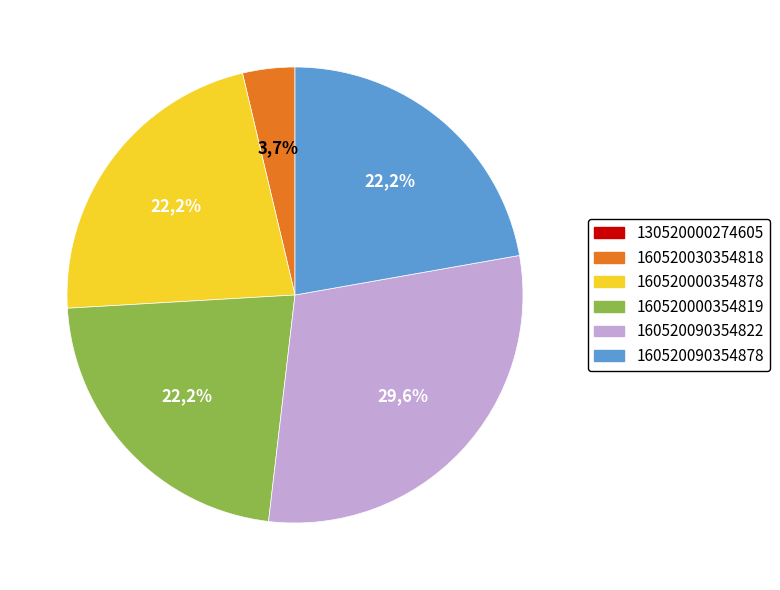

Does any single category account for the majority?

No